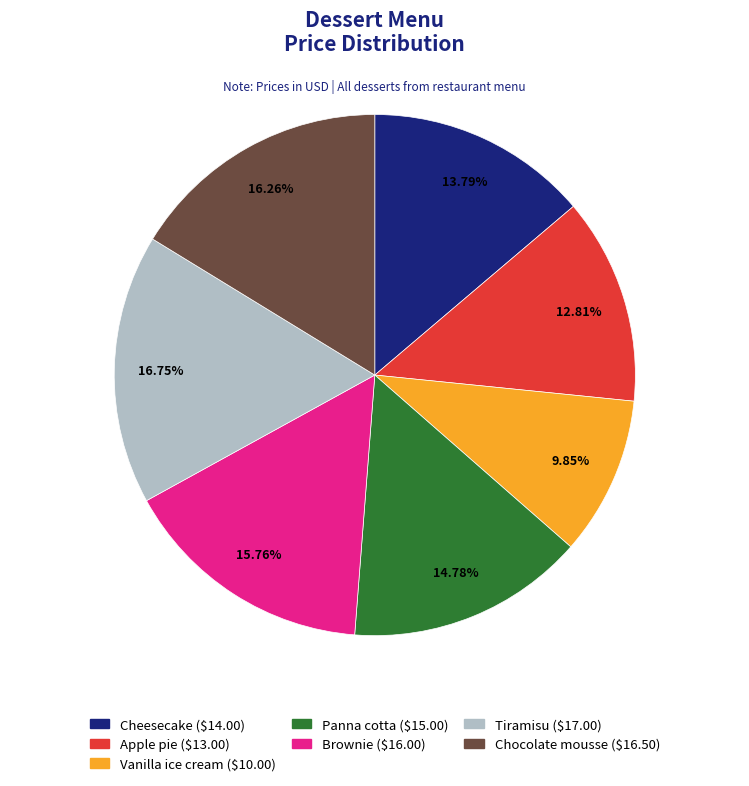

How many slices are in this pie chart?

7